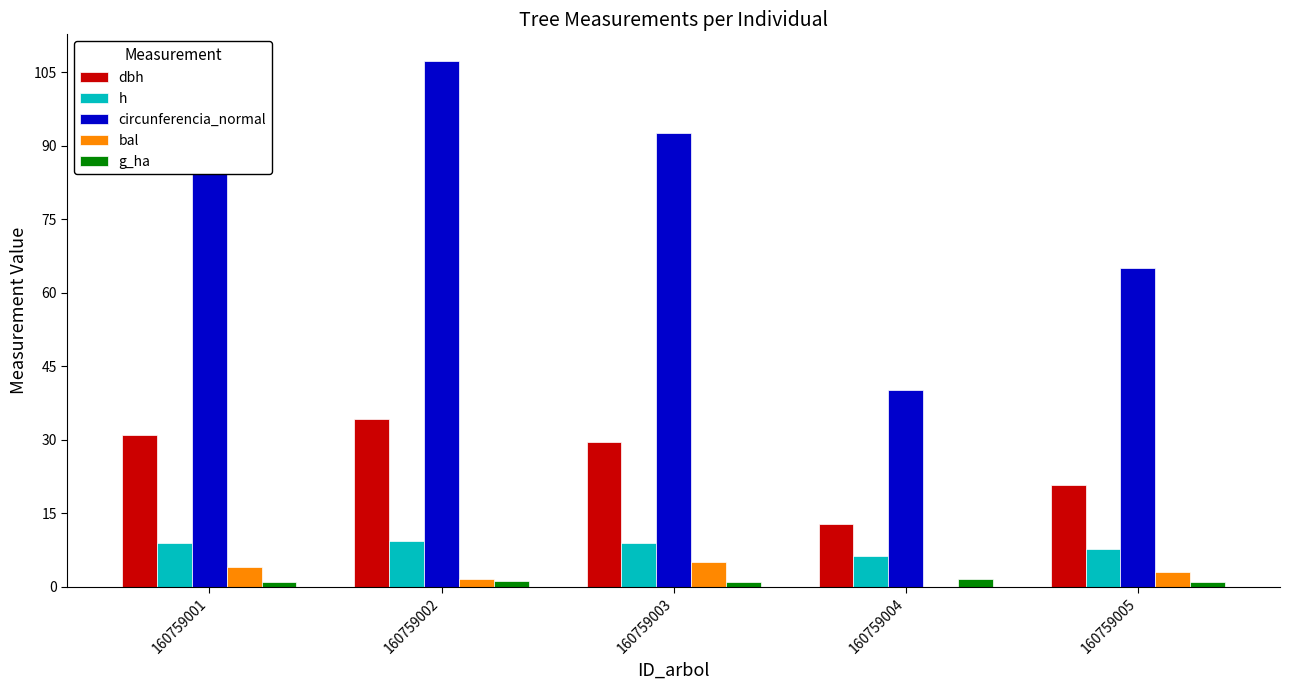

Are the bars grouped side by side (vs. stacked)?

Yes